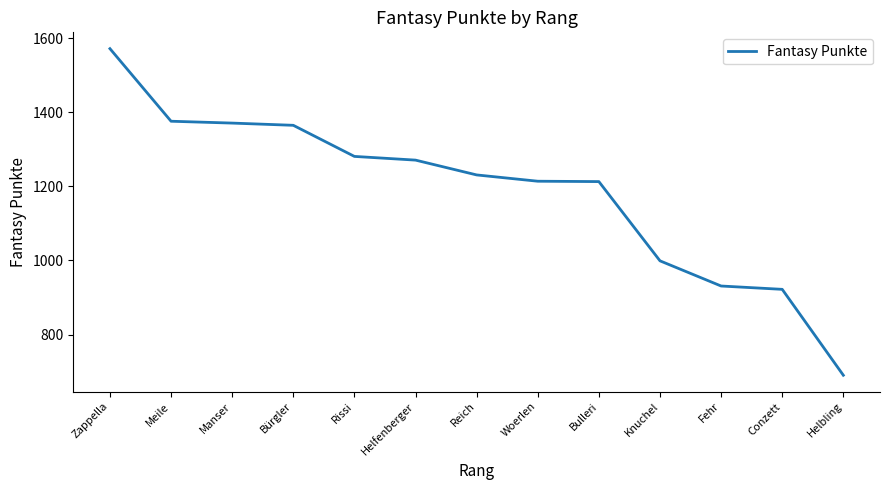

What is the average value?

1187